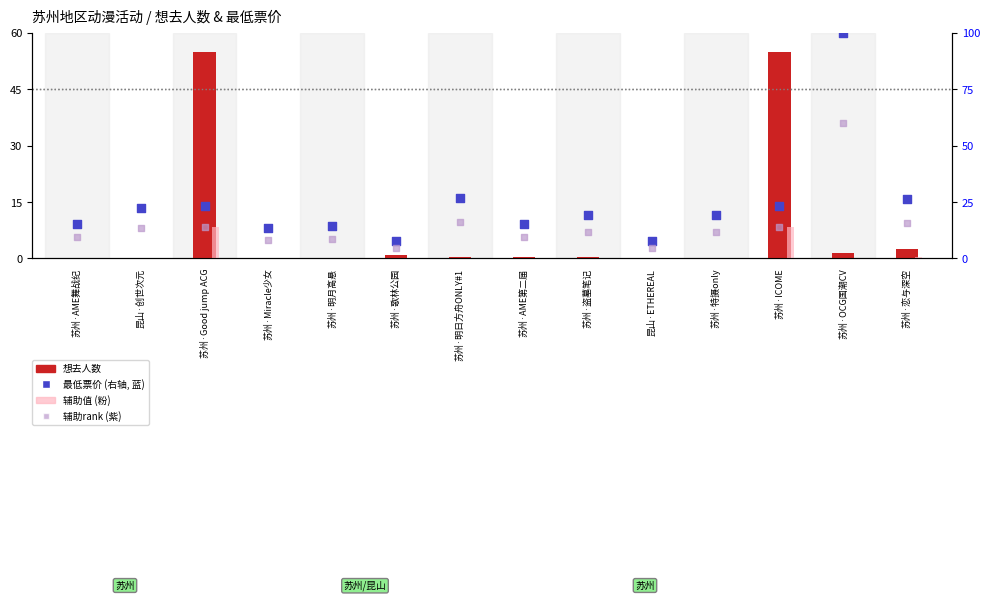

At how many categories does at least one series exceed 68?

1